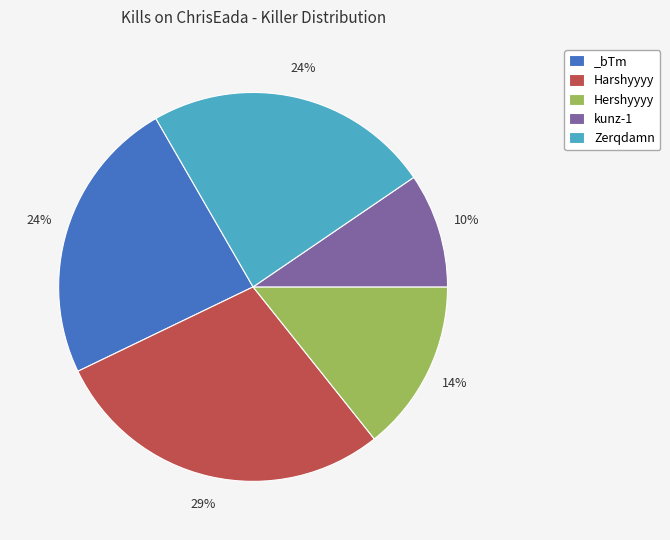

True or false: _bTm accounts for 24% of the total.

True